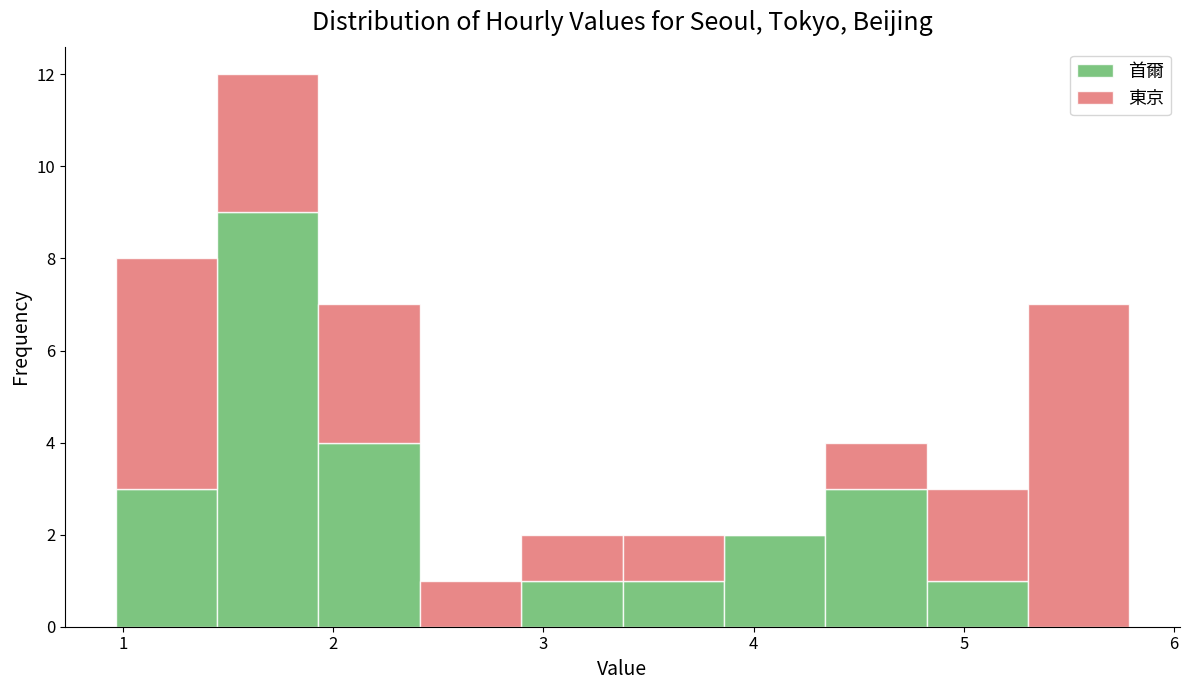

What is the total height of the stacked bar covering 1.0 to 1.4 on the x-axis? Neither the bar edges nor the heights are printed on the chart, so give them approximately, as read against the axes.

8